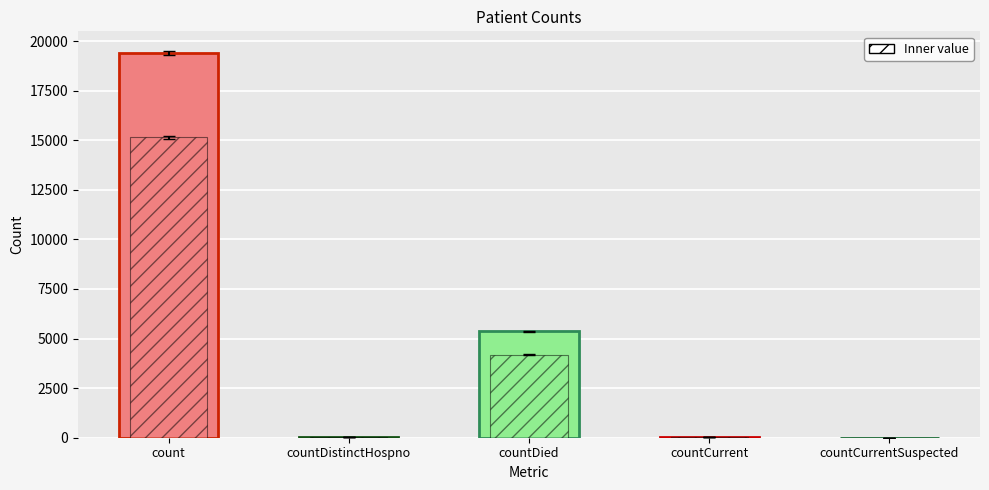

The value at countDistinctHospno is 61. True or false?

False